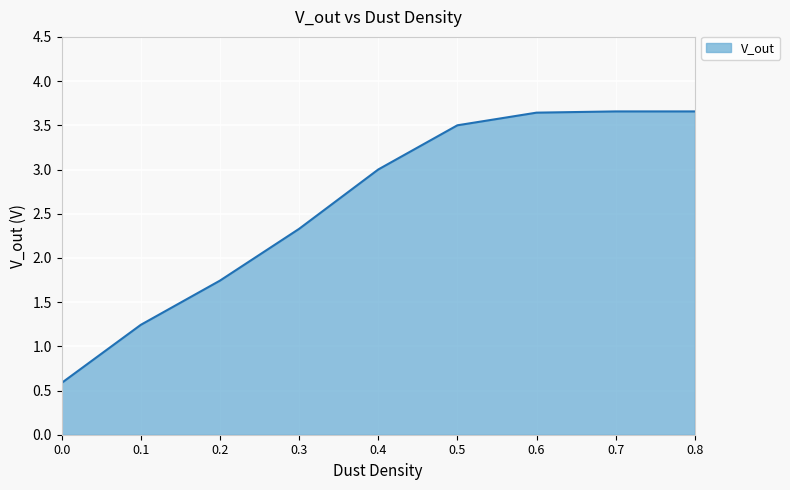

True or false: the data shows 0.9 at 0.8.

False